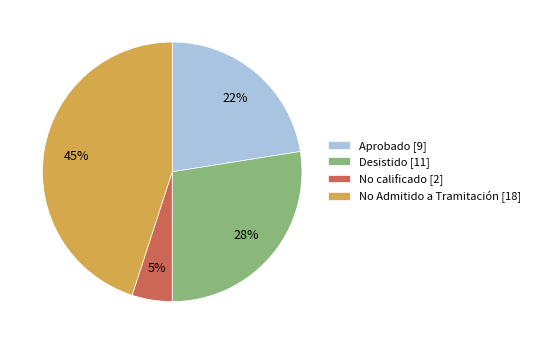

Is there a majority slice in this chart?

No